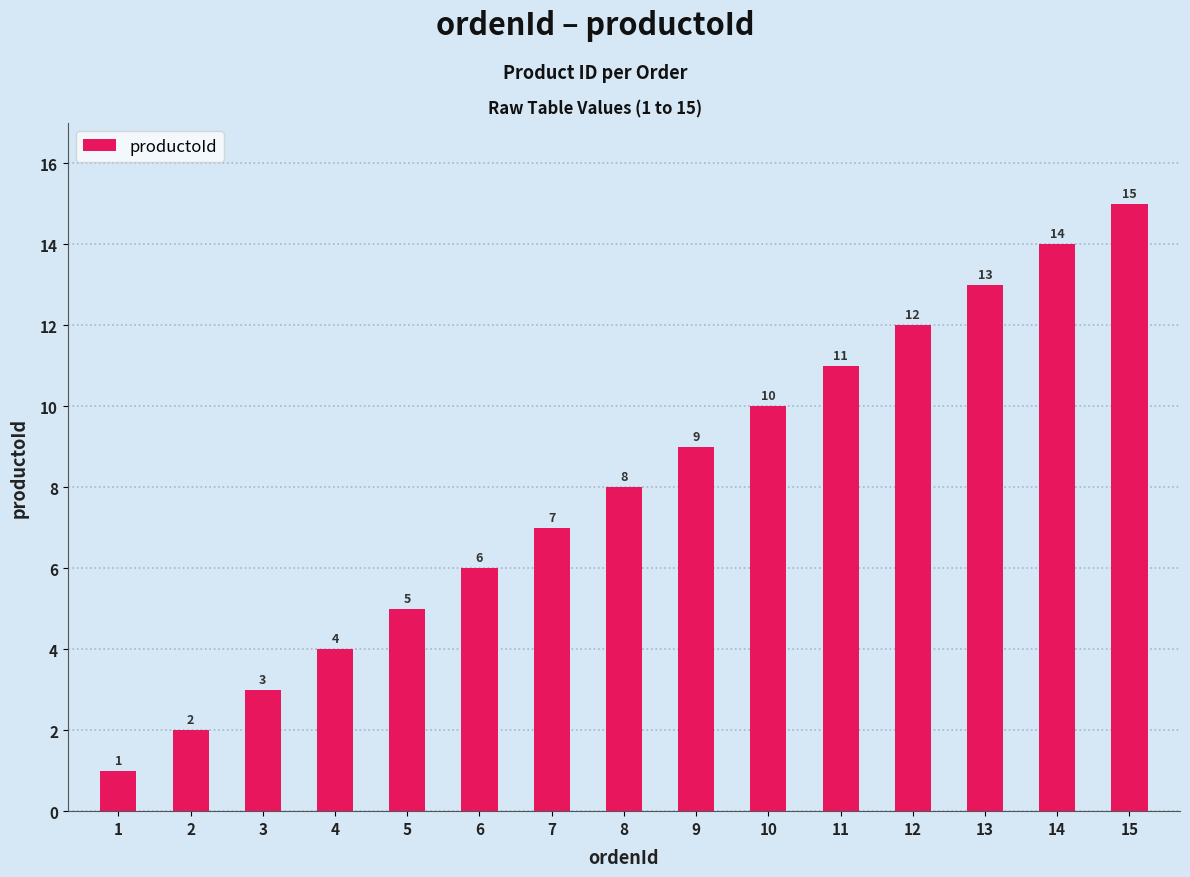

At which category does the chart reach its peak across all series?

15